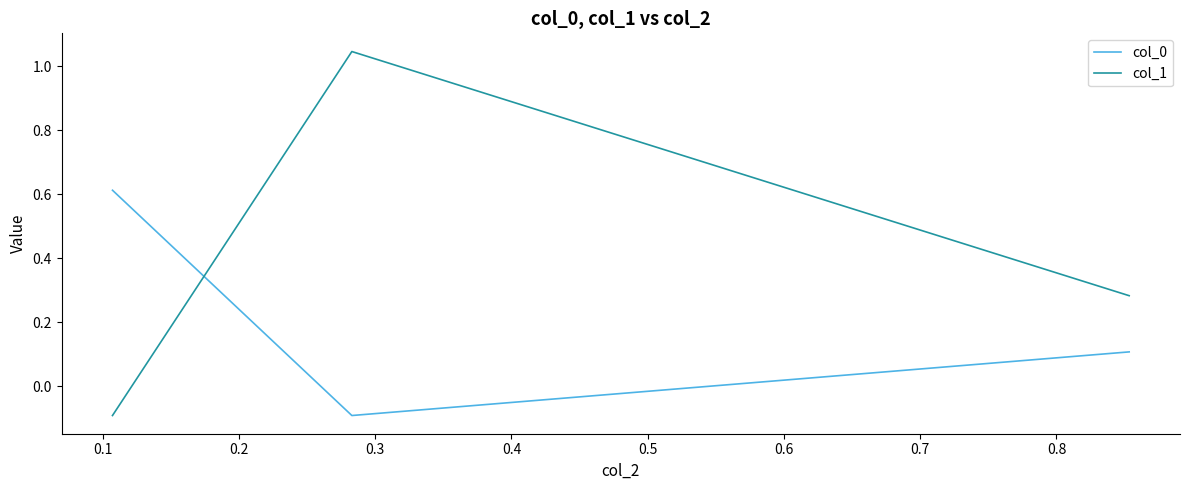

Does the chart display data point markers on the line(s)?

No